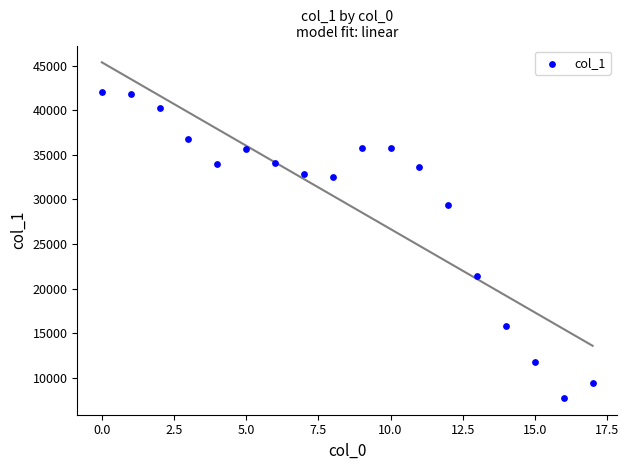

What is the range of Y values (max minus min)?

34329